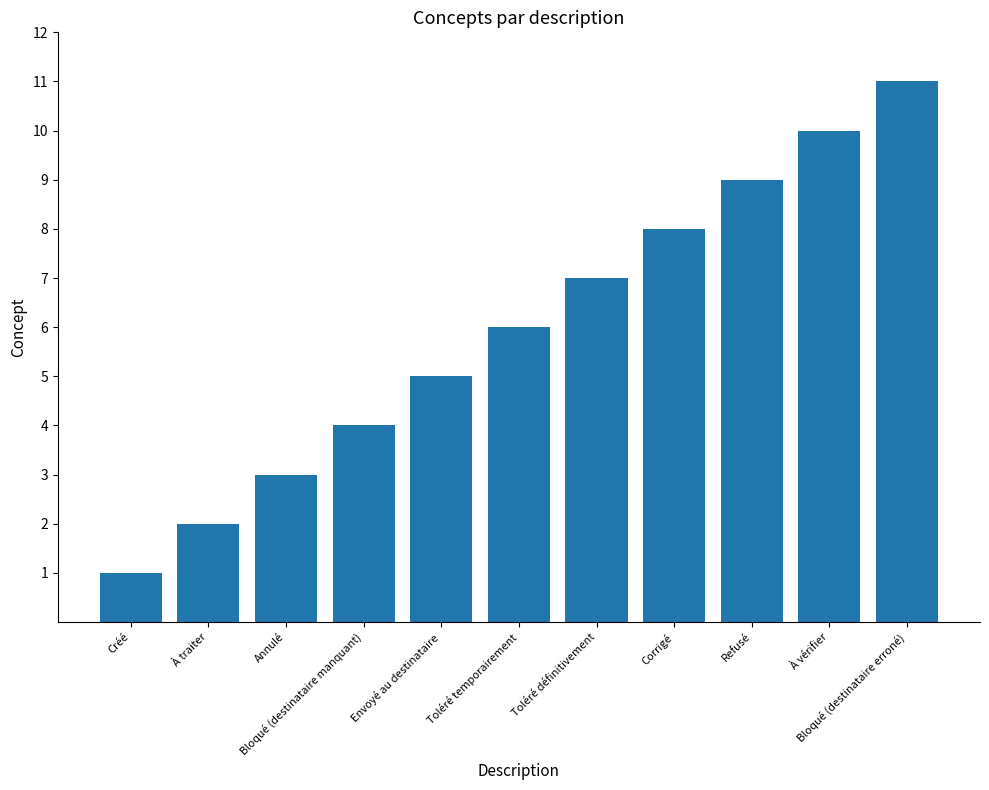

What is the change in value from Annulé to Refusé?

+6